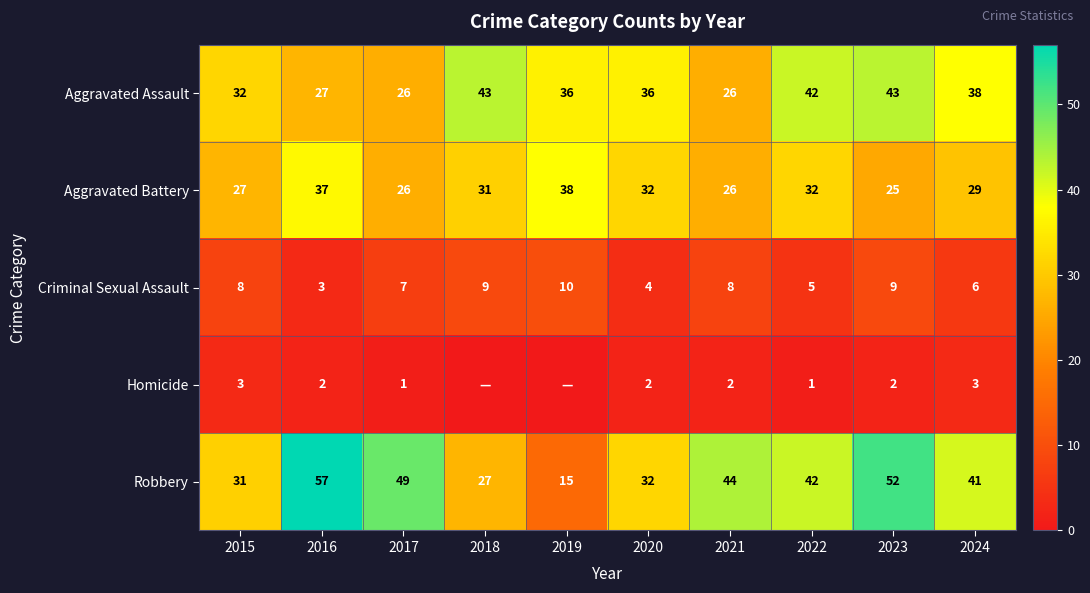

What is the greatest value displayed?

57